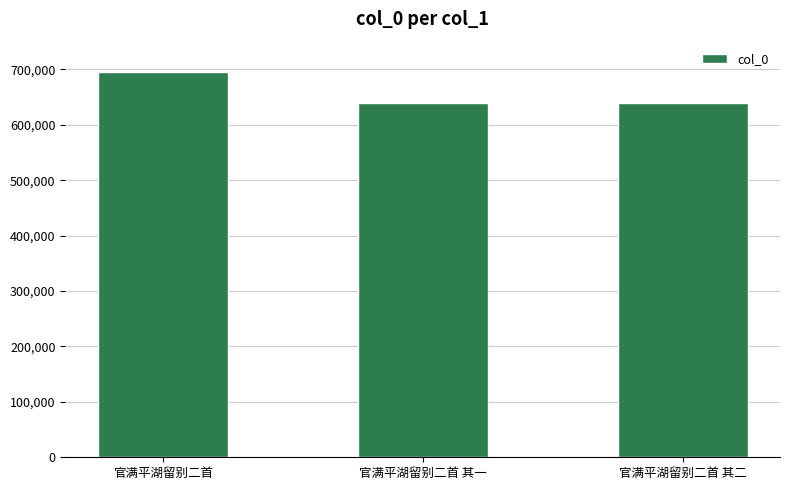

Is it true that the value at 官满平湖留别二首 is 167030?

False